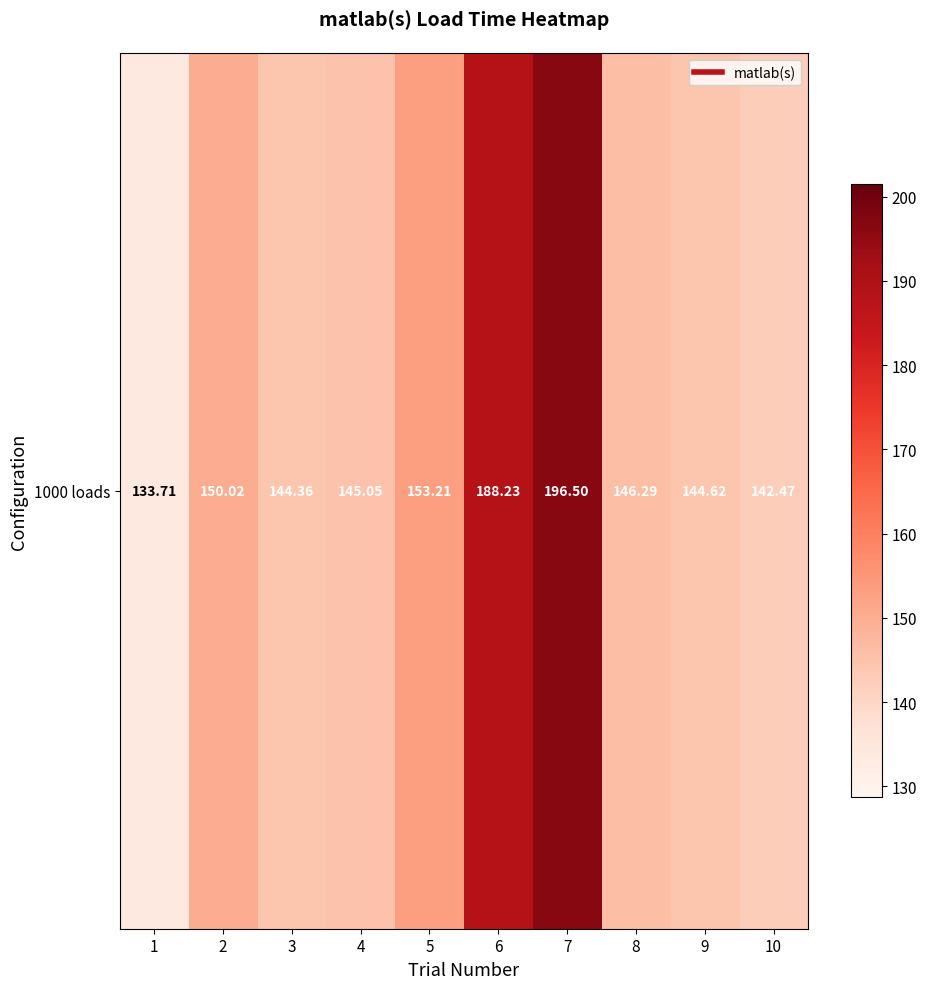

What is the maximum value shown in the chart?

196.5